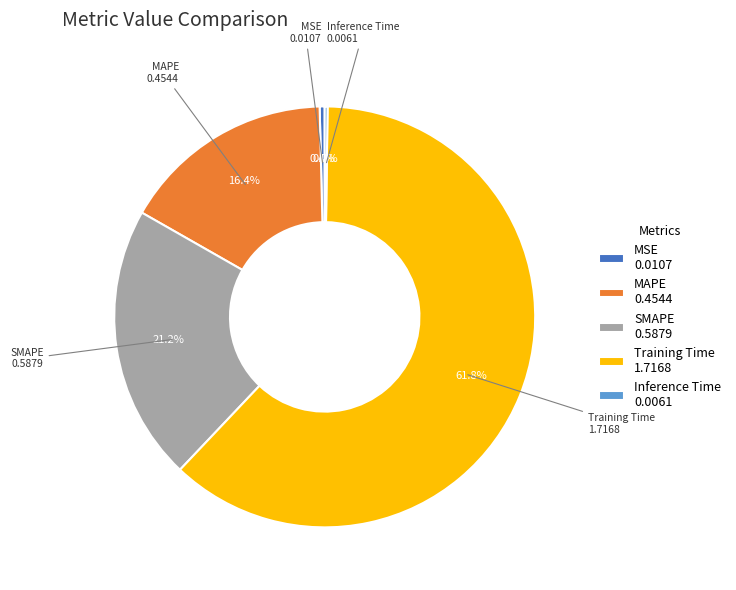

Is it true that MSE is 0% of the pie?

True